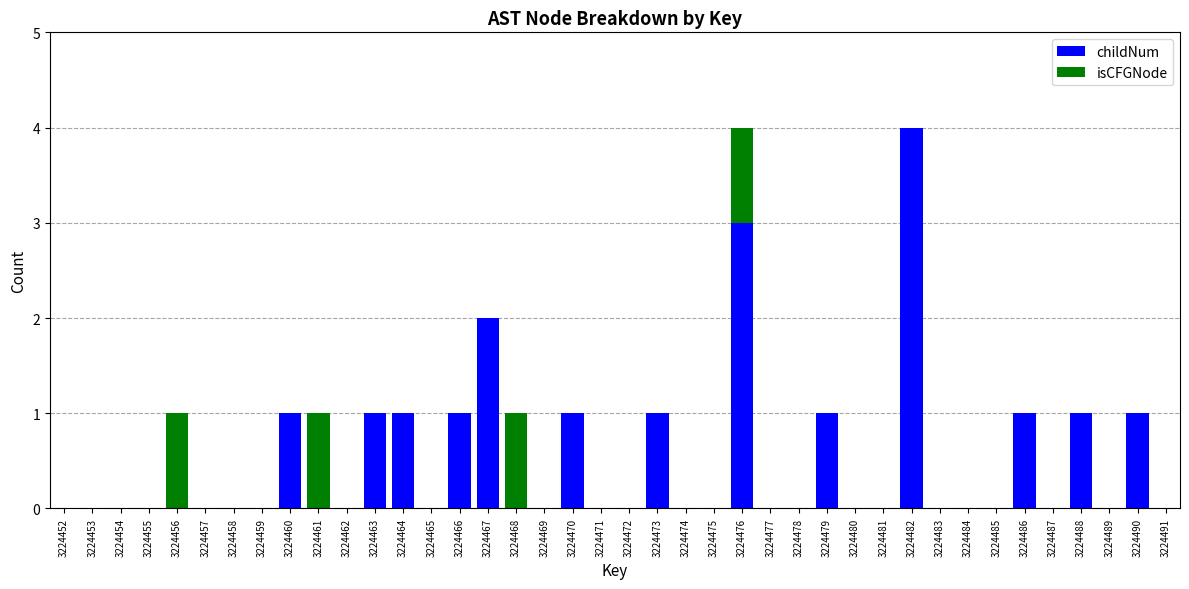

What is the highest value of the childNum series?

4